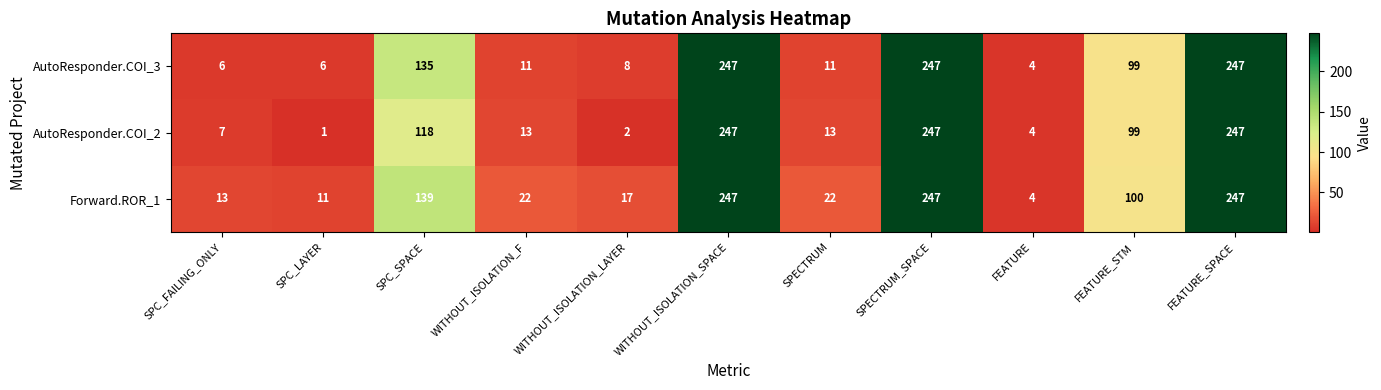

What is the sum of the Forward.ROR_1 values at SPC_LAYER and FEATURE?

15